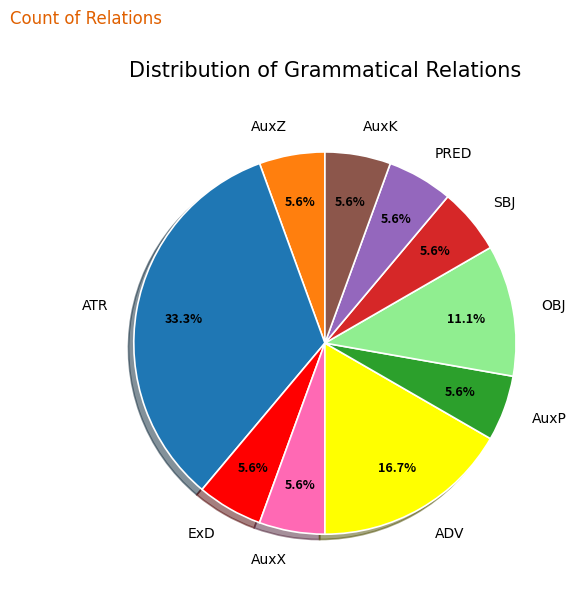

Count the number of slices in the pie.

10